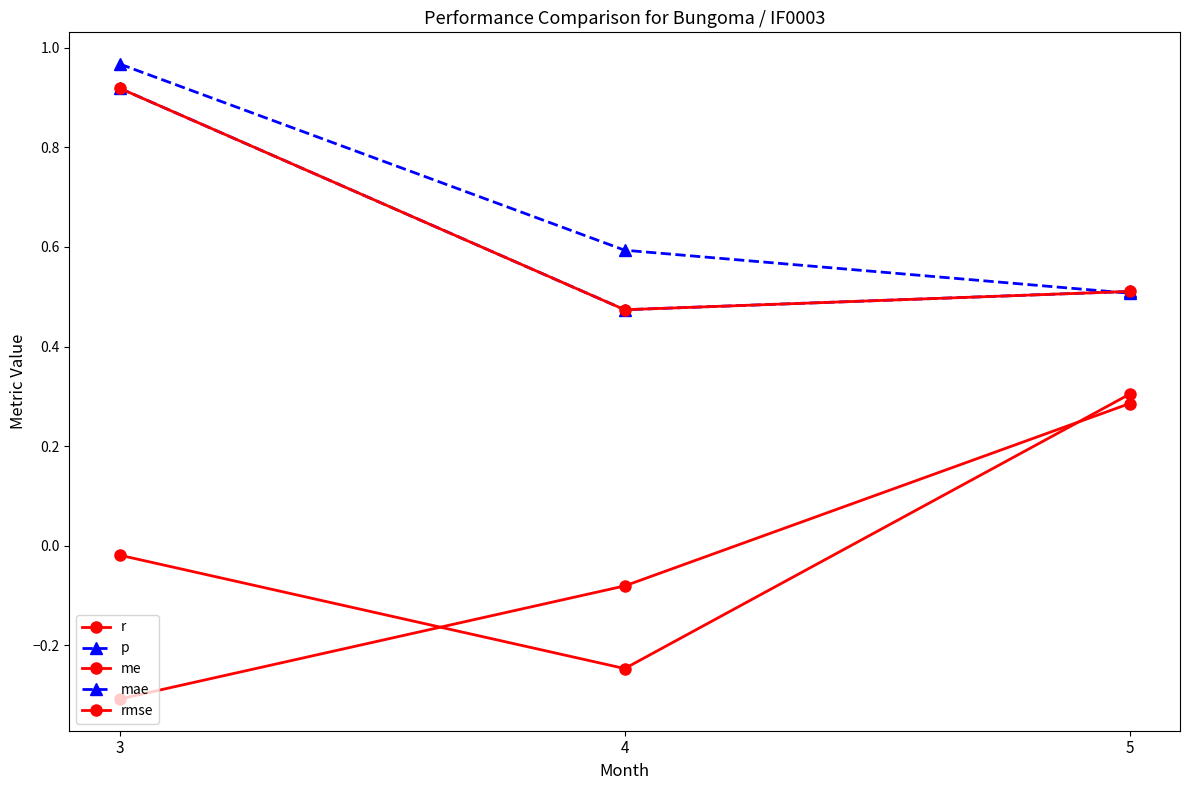

Reading right to left, transcribe all the data shown in this chart.

r: 0.3	-0.2	-0.0
p: 0.5	0.6	1.0
me: 0.3	-0.1	-0.3
mae: 0.5	0.5	0.9
rmse: 0.5	0.5	0.9